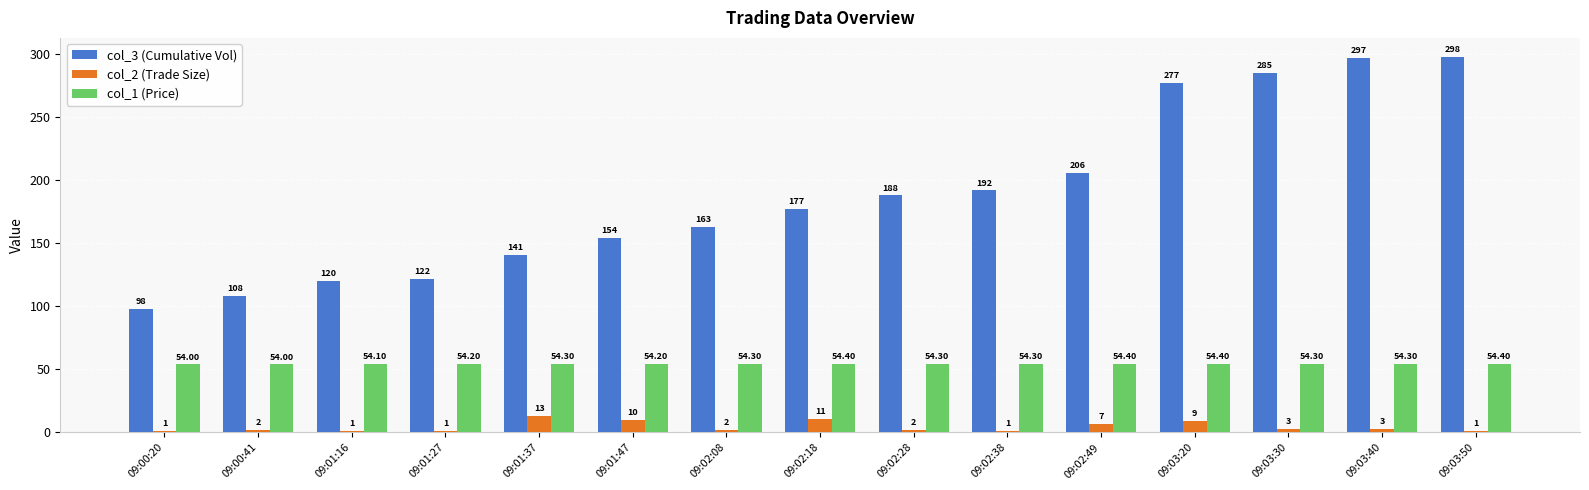

What is the total value across all series at 09:03:40?

354.3